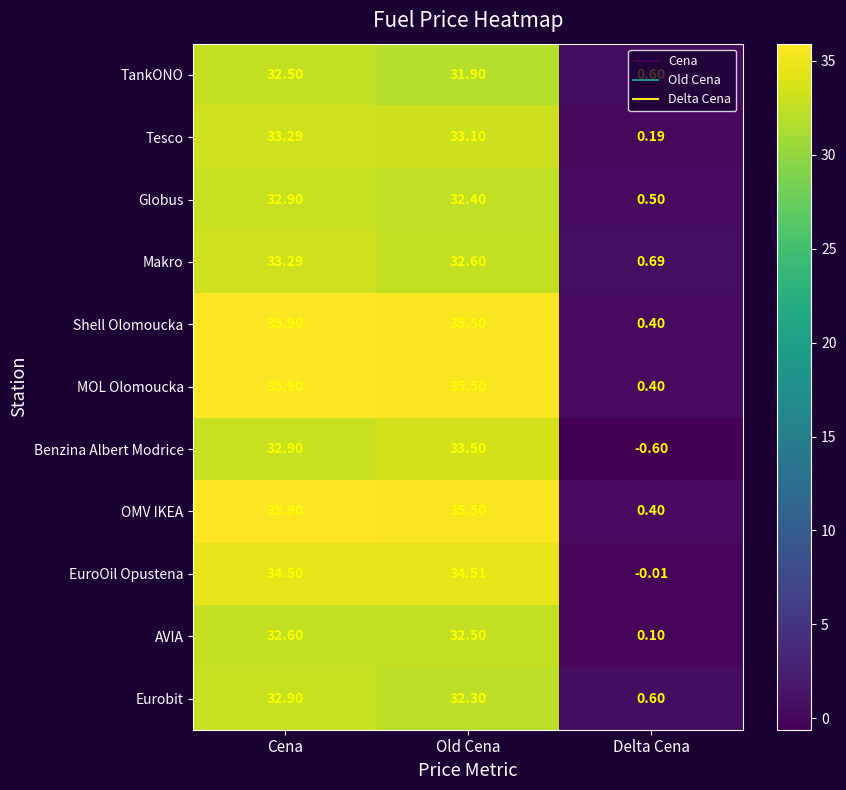

At which category does the chart reach its peak across all series?

Cena